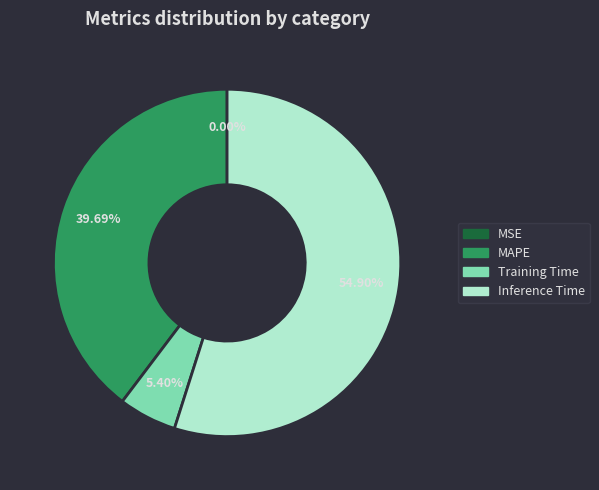

Is there any slice that represents more than half of the pie?

Yes